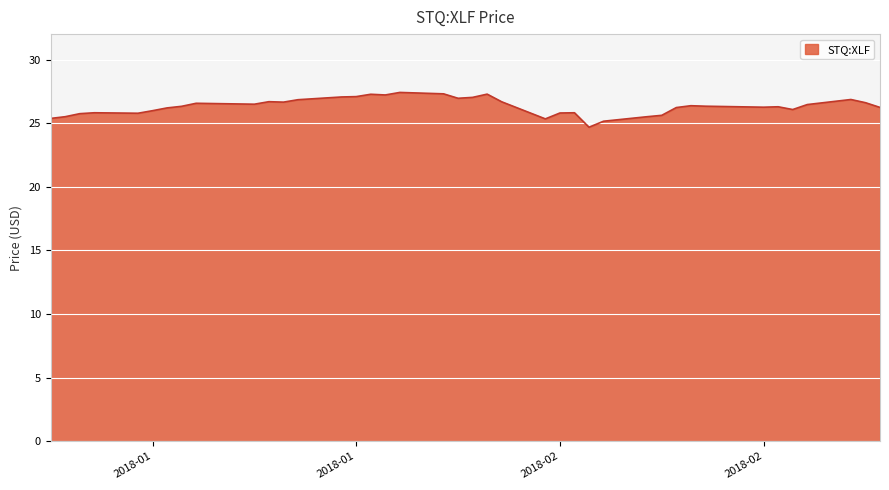

What is the maximum value shown in the chart?

27.4